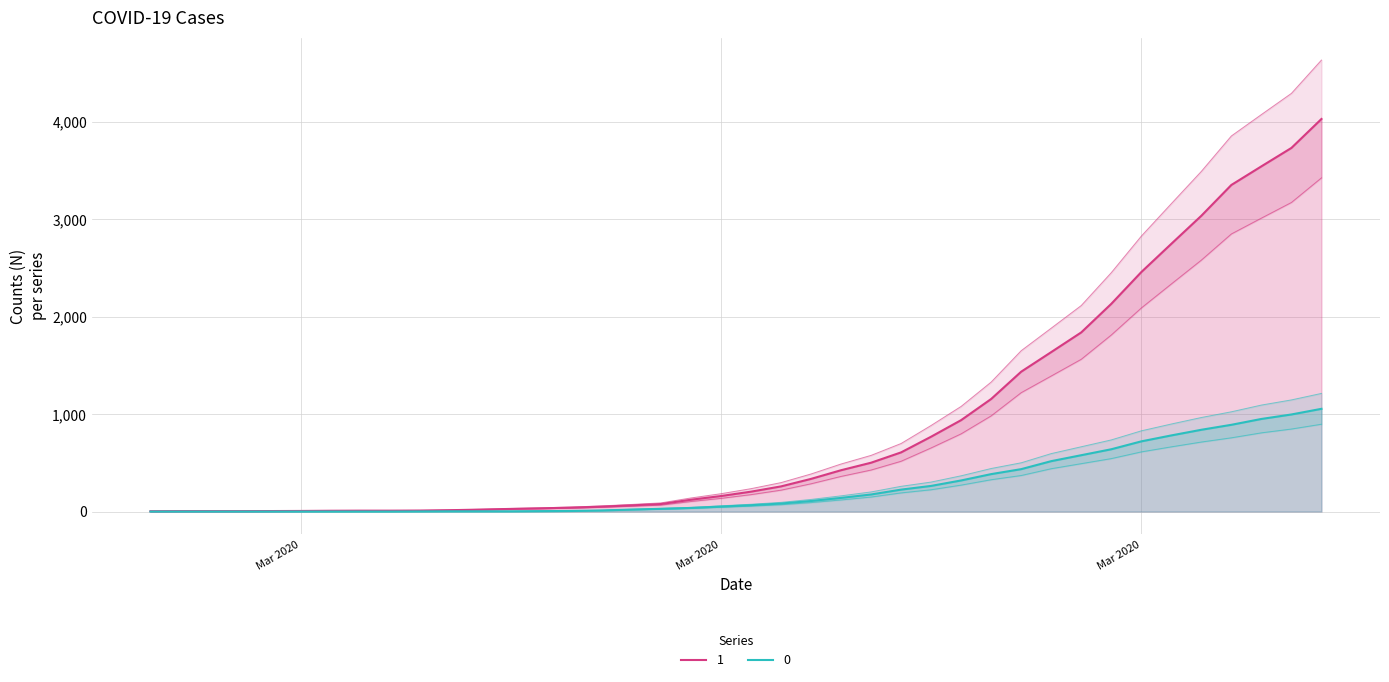

Where is 0 nearest to the value 527?

2020-03-28